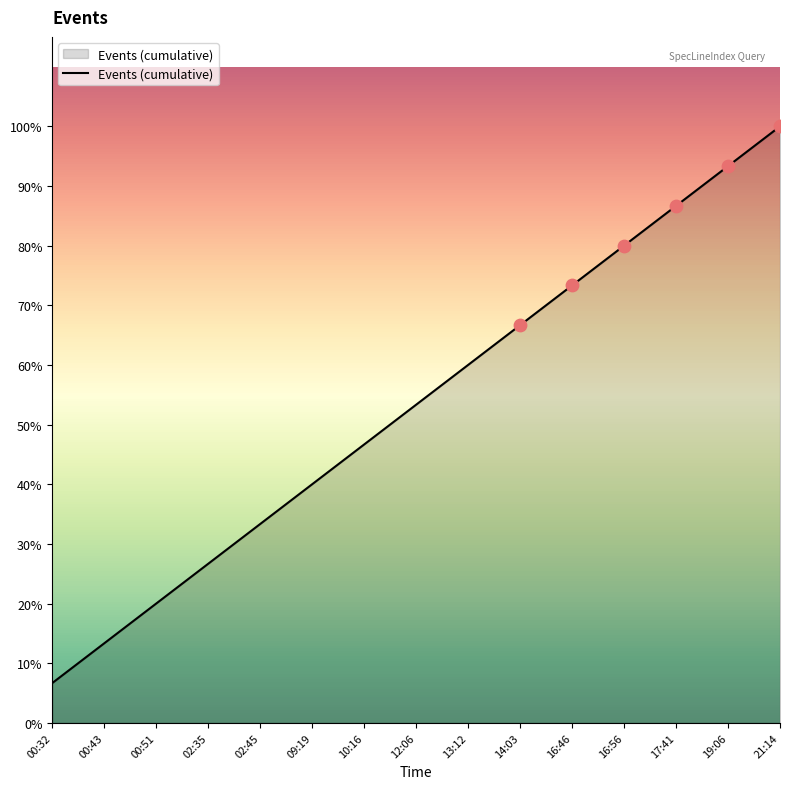

What is the change in value from 10:16 to 14:03?

+3